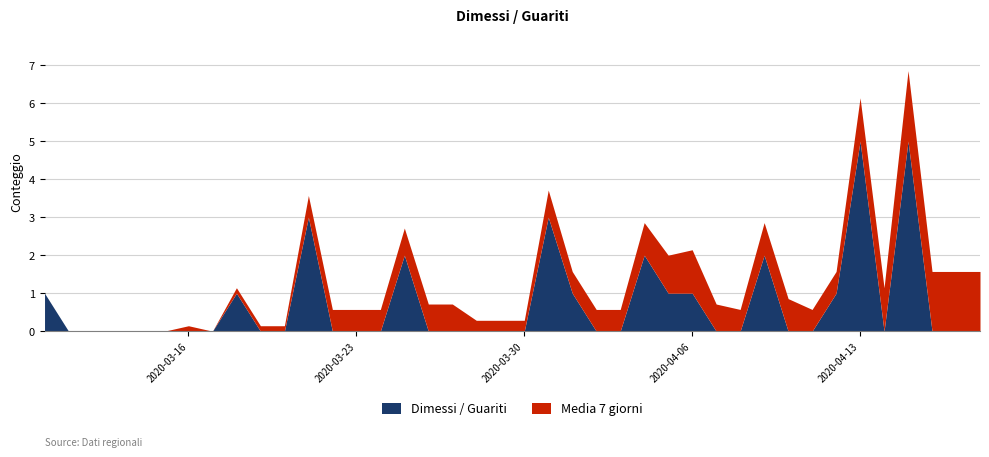

What is the maximum value for Dimessi / Guariti?

5.0